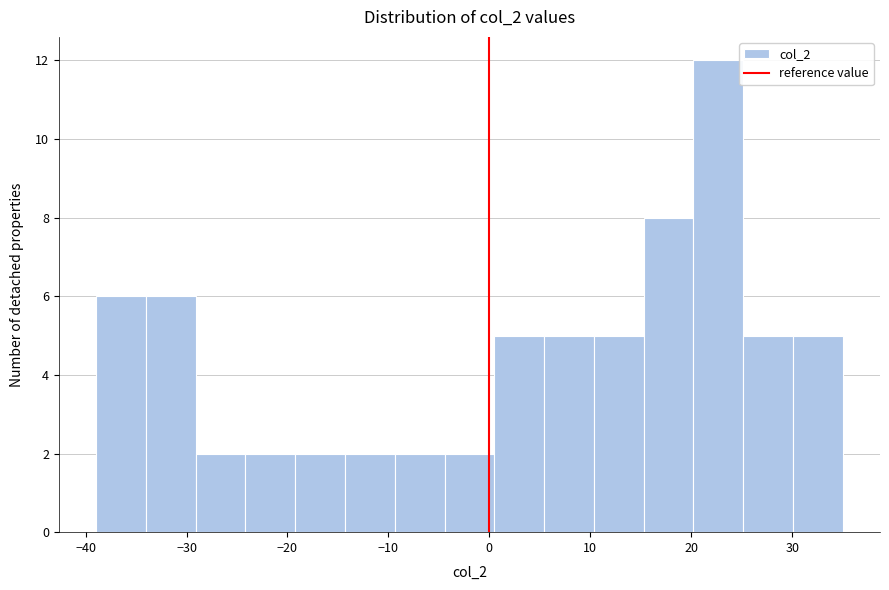

Reading left to right, list every bar in this chart as the range it spans on the x-axis followed by its height. Neither the bar edges nor the heights are printed on the chart, so give them approximately, as read against the axes.

-39 to -34: 6
-34 to -29: 6
-29 to -24: 2
-24 to -19: 2
-19 to -14: 2
-14 to -9: 2
-9 to -4: 2
-4 to 0: 2
0 to 5: 5
5 to 10: 5
10 to 15: 5
15 to 20: 8
20 to 25: 12
25 to 30: 5
30 to 35: 5